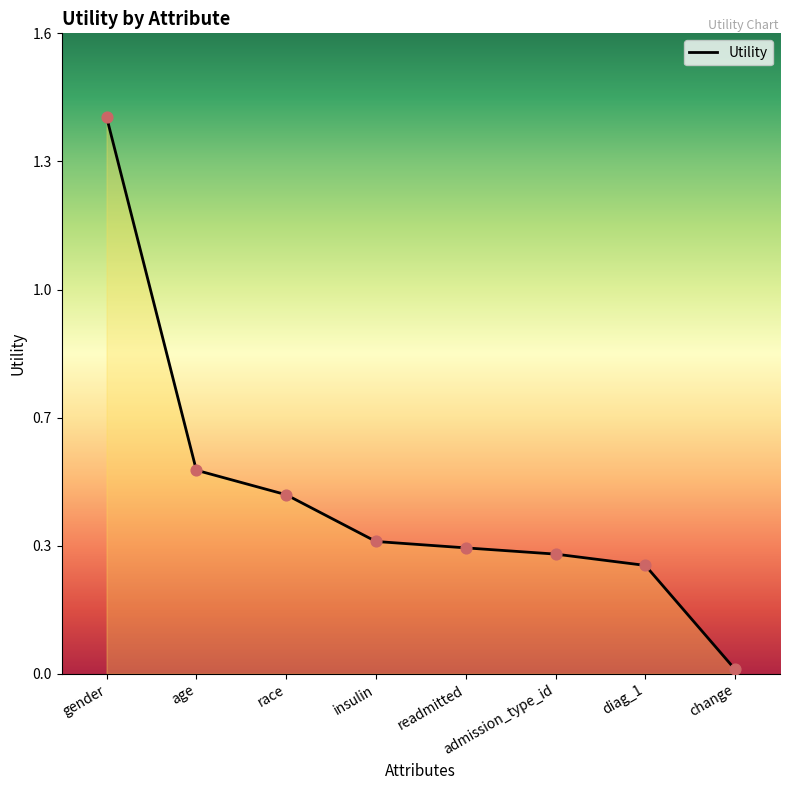

Which has a higher value, age or insulin?

age